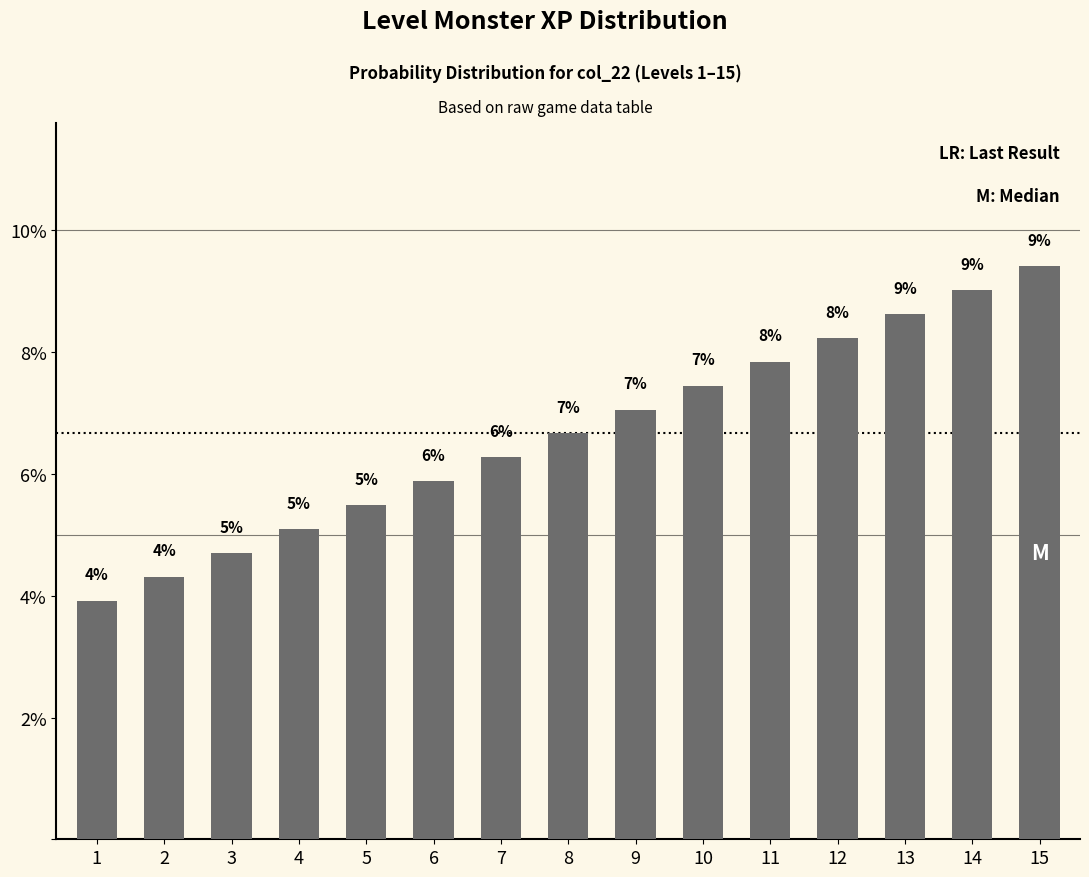

What is the maximum value shown in the chart?

9.4